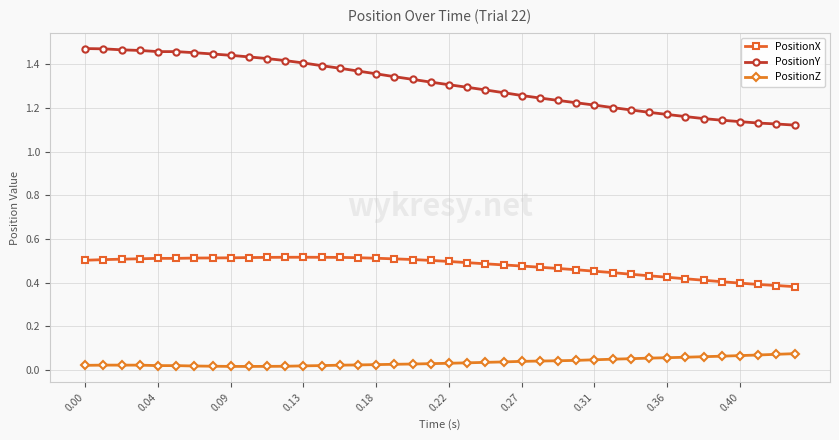

At how many categories does at least one series exceed 0?

40